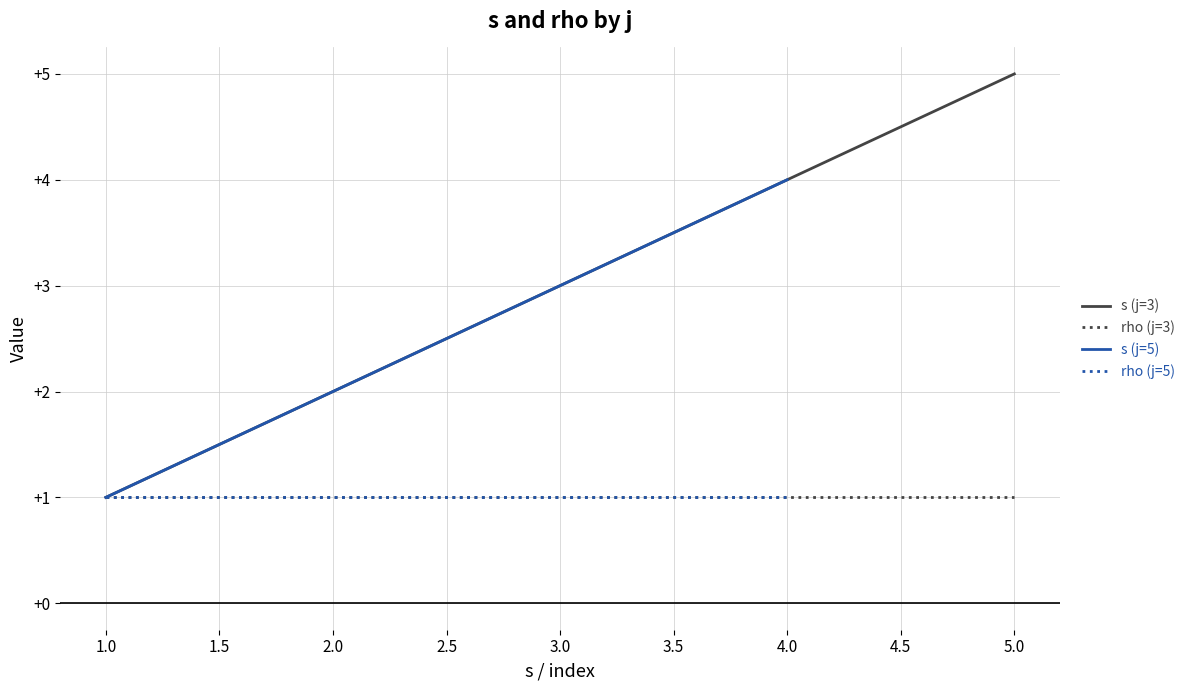

True or false: rho (j=3) has a value of 1 at 5.0.

True